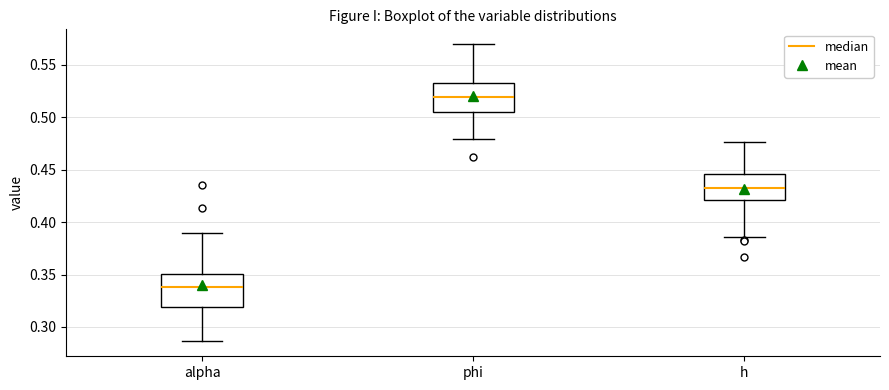

Where is the lower edge of the box for phi on the y-axis? The values are not printed on the chart, so give them approximately, as read against the axis.

0.505